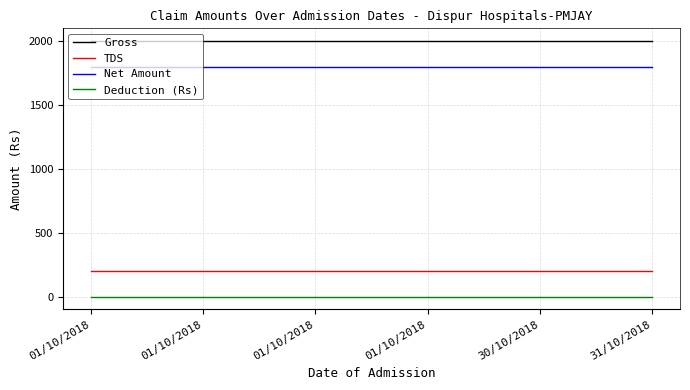

What are all the series names shown in the legend?

Gross, TDS, Net Amount, Deduction (Rs)